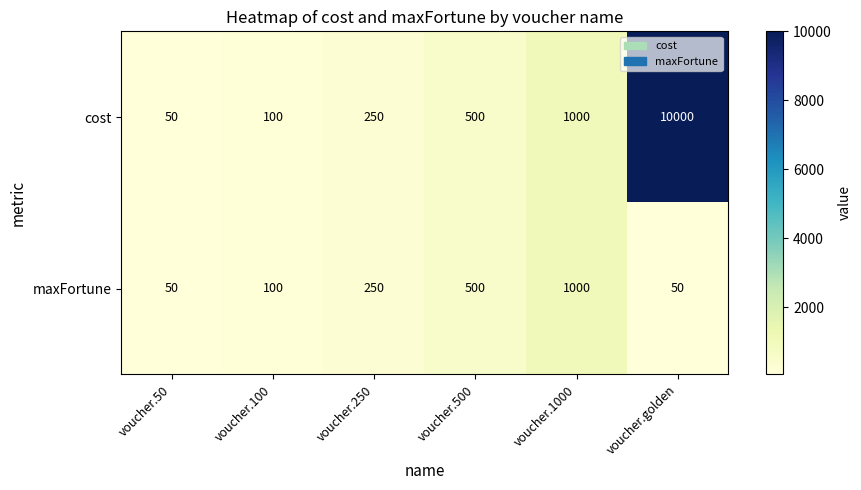

True or false: maxFortune has a value of 1000 at voucher.1000.

True